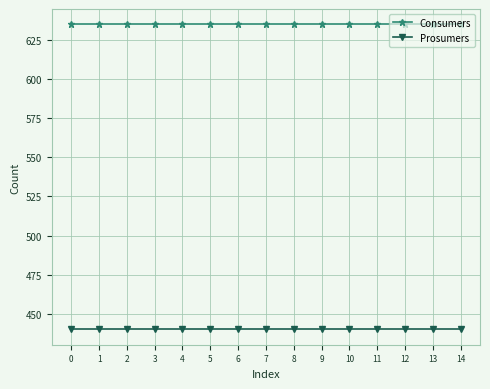

The Consumers series shows 635 at 0. True or false?

True